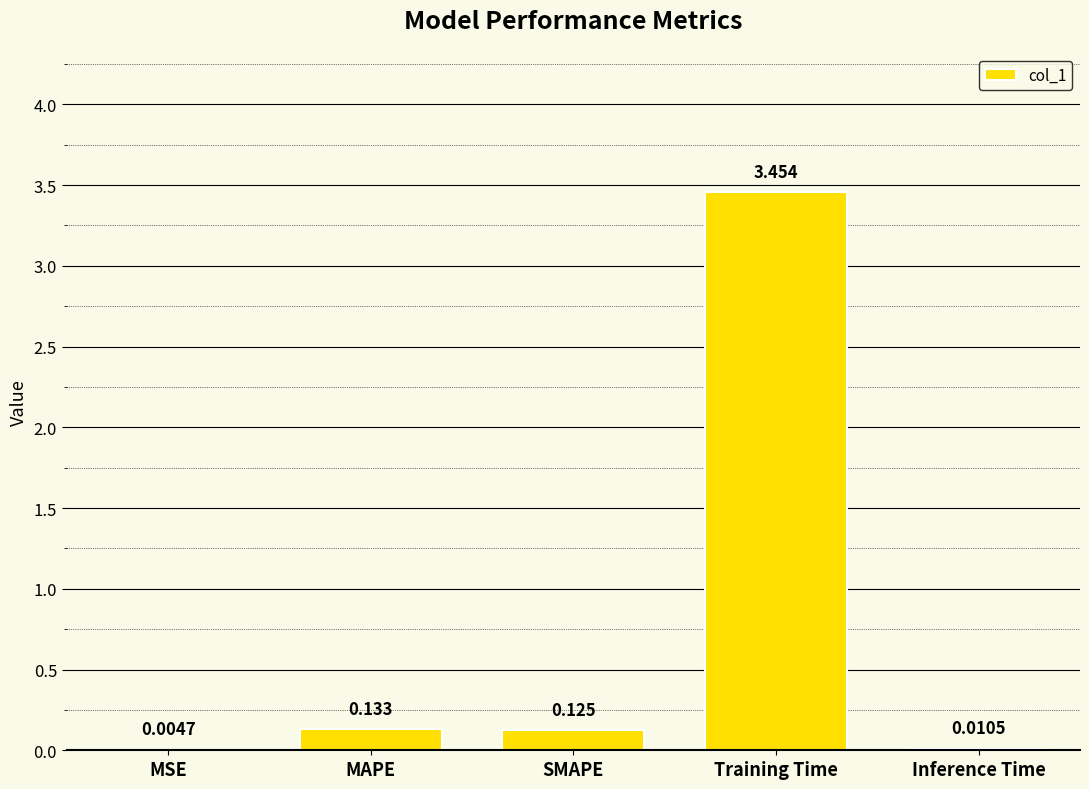

Which has a higher value, Training Time or Inference Time?

Training Time